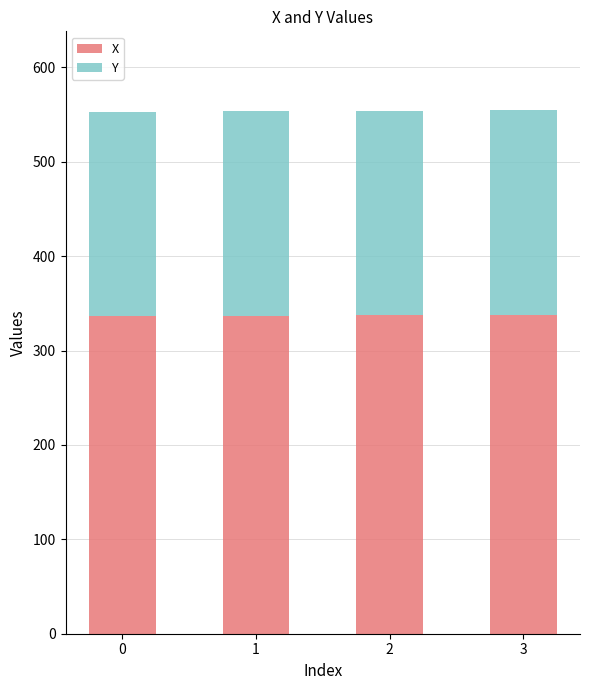

What is the total value across all series at 0?

553